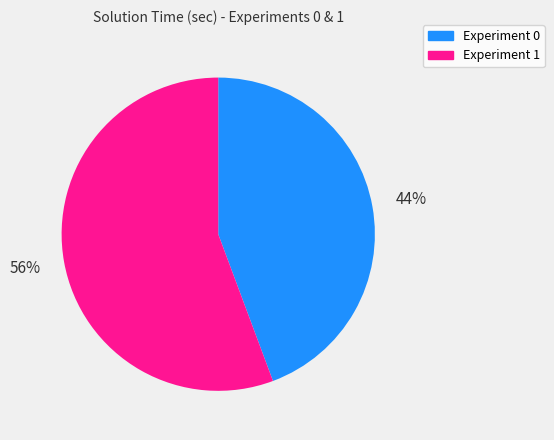

Between Experiment 0 and Experiment 1, which is larger?

Experiment 1